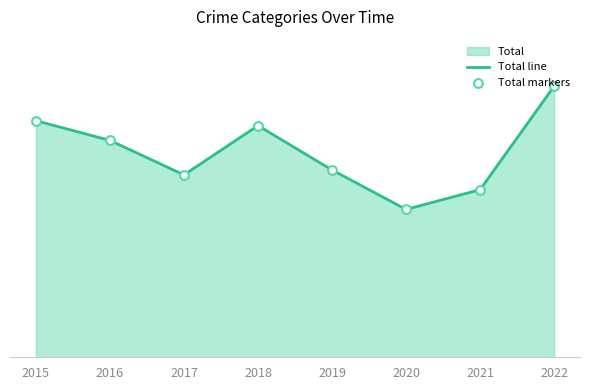

At which category is the sum across all series the highest?

2022